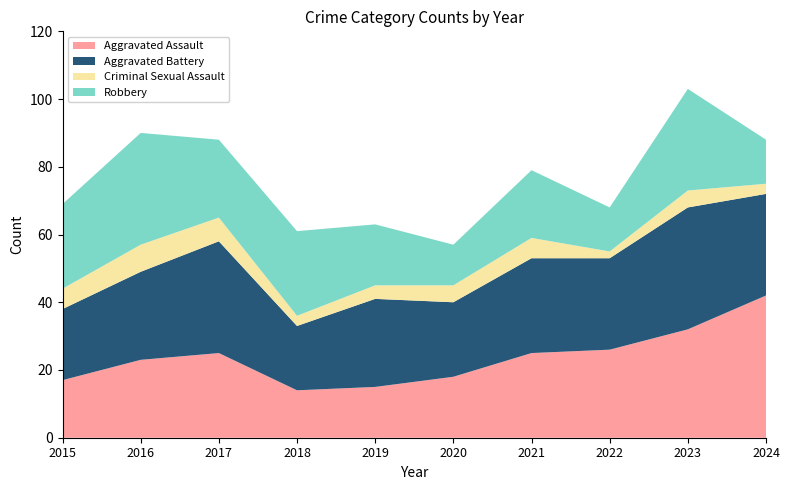

Reading left to right, what are all the values shown in this chart?

Aggravated Assault: 17	23	25	14	15	18	25	26	32	42
Aggravated Battery: 21	26	33	19	26	22	28	27	36	30
Criminal Sexual Assault: 6	8	7	3	4	5	6	2	5	3
Robbery: 25	33	23	25	18	12	20	13	30	13